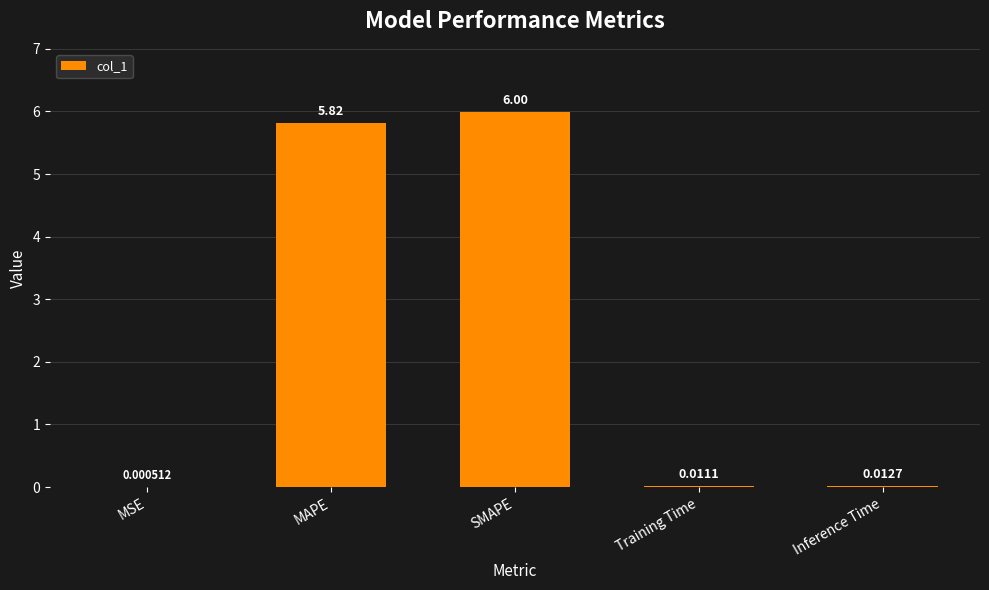

What is the change in value from MAPE to Training Time?

-5.8